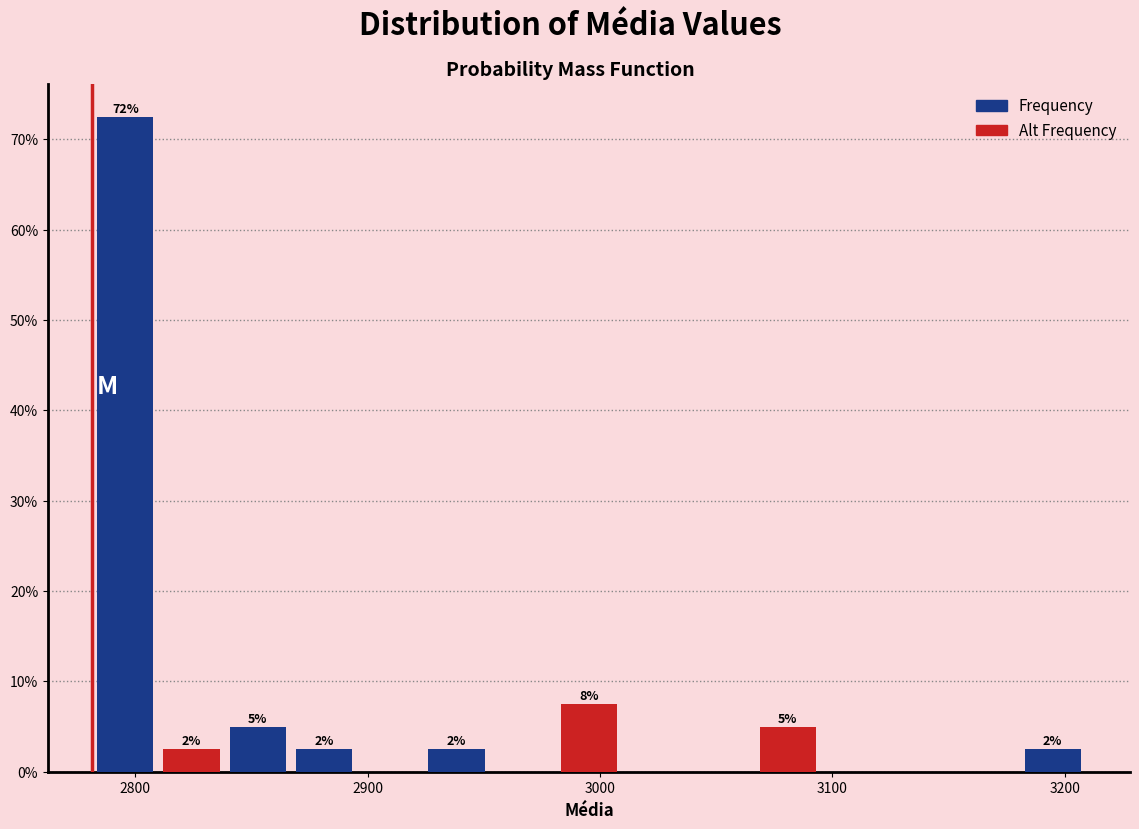

Read against the x-axis, roughly where is the centre of the tallest bar?

2800